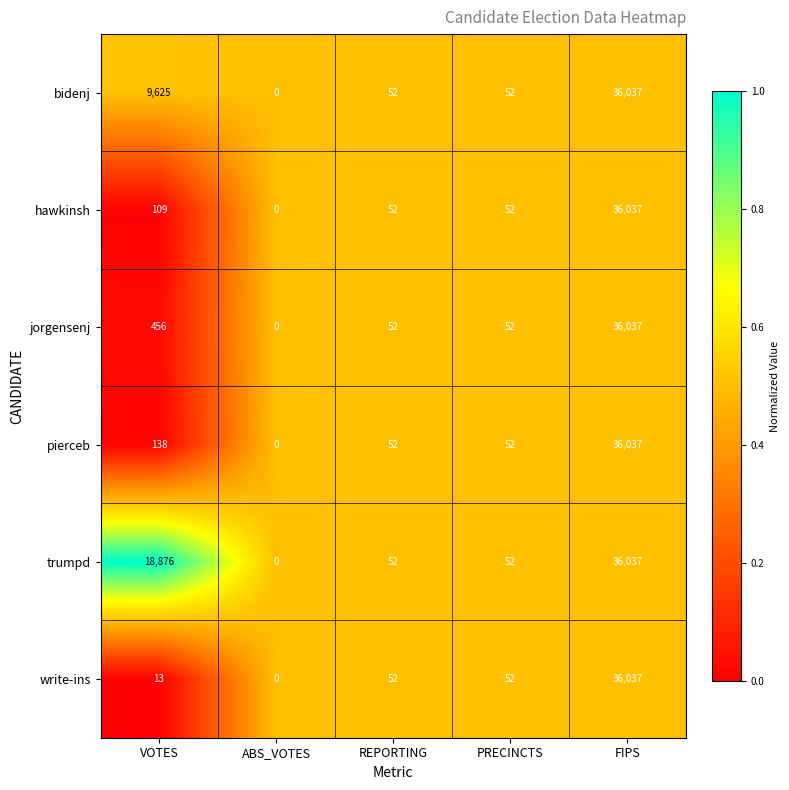

What is the difference between the maximum and minimum values in the bidenj series?

36037